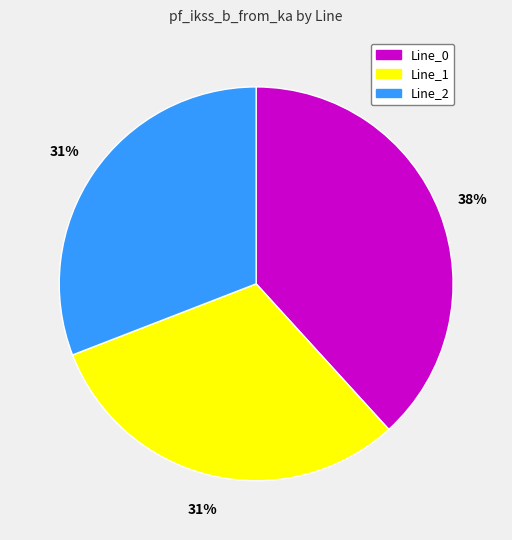

Is it true that Line_0 is 46% of the pie?

False